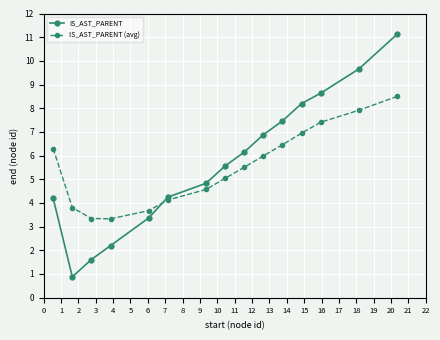

What is the value of the IS_AST_PARENT point at the 14th from the left?

9.7